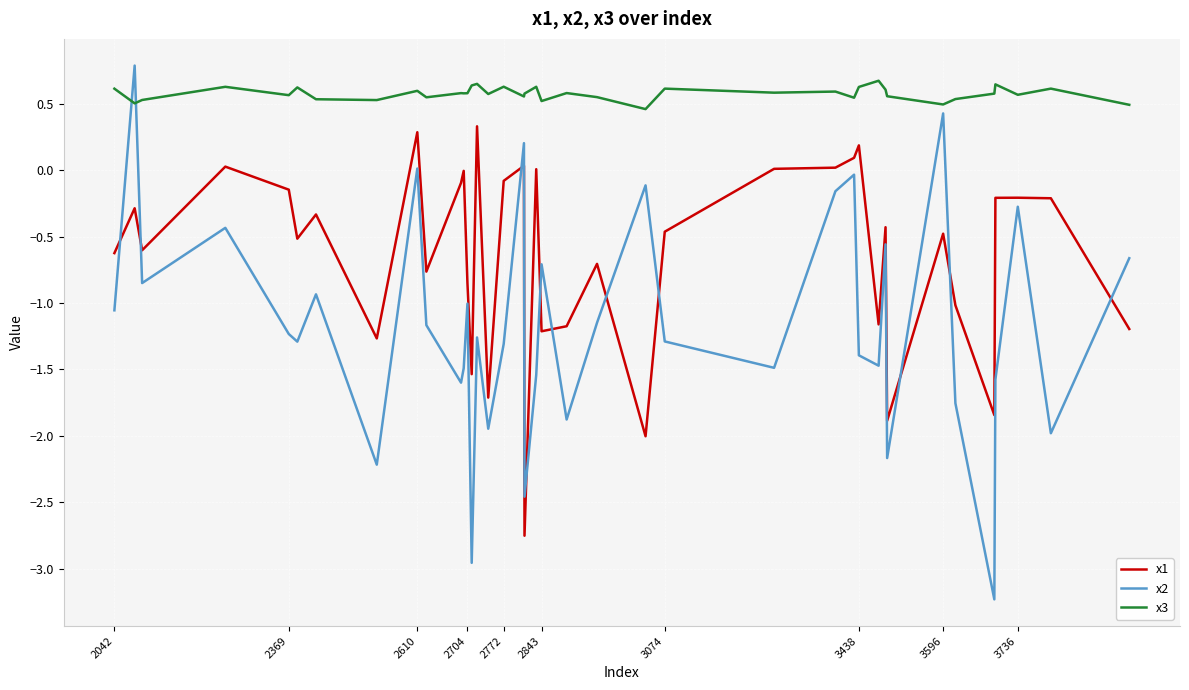

What are all the series names shown in the legend?

x1, x2, x3